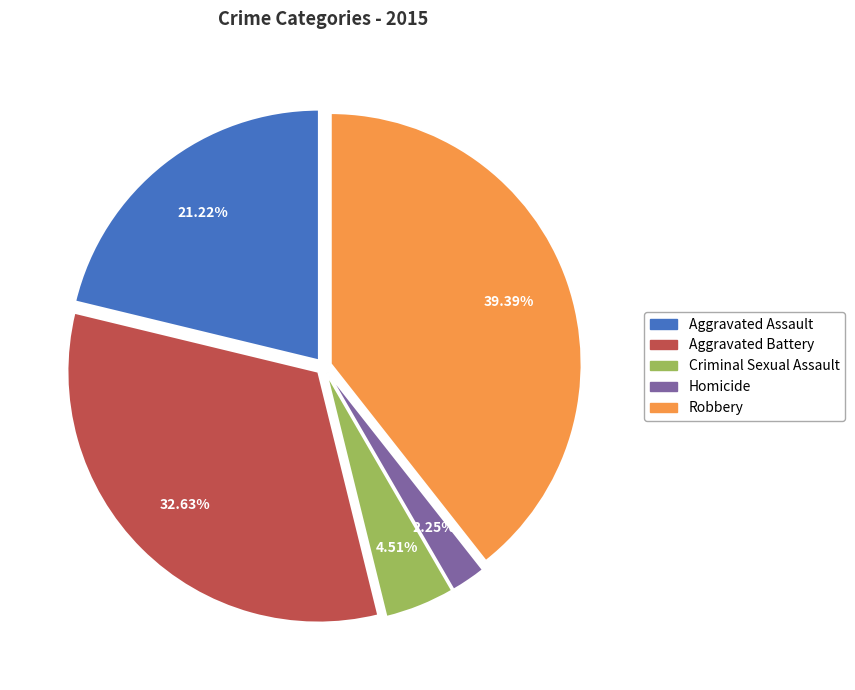

To the nearest percent, what is the combined percentage of Criminal Sexual Assault and Homicide?

7%